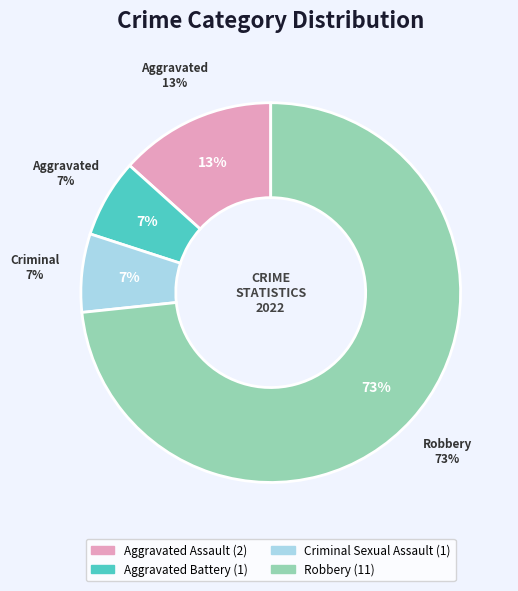

To the nearest percent, what is the combined percentage of Criminal Sexual Assault and Aggravated Battery?

13%